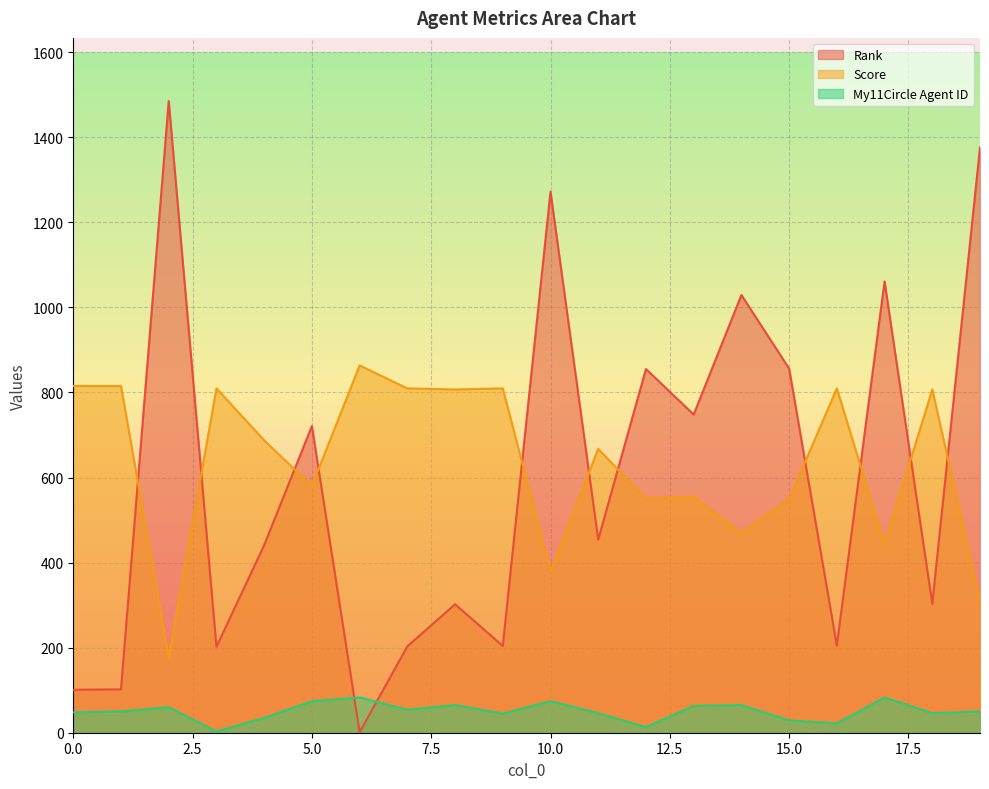

At which category is the sum across all series the highest?

19